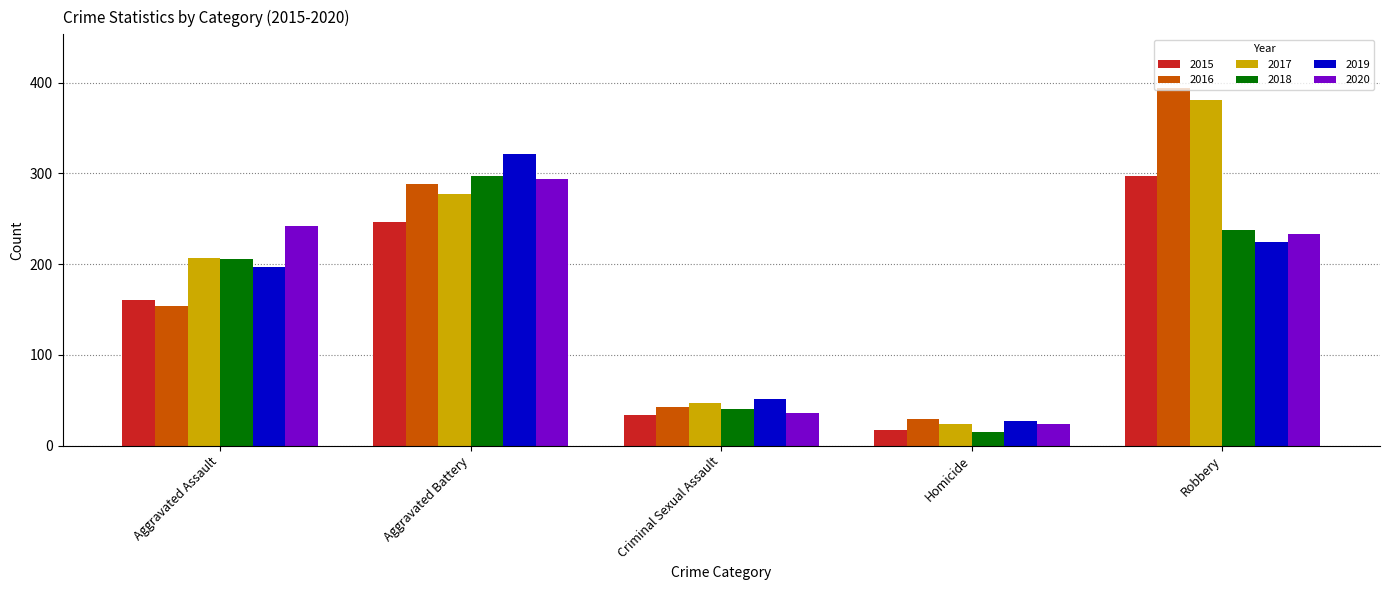

At which label does 2020 first exceed 233?

Aggravated Assault